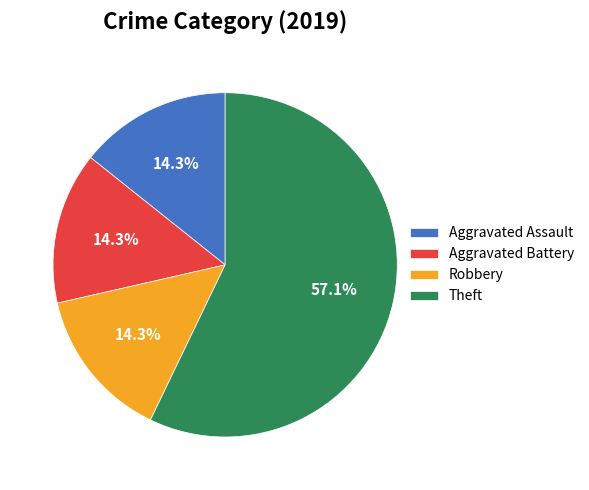

What is the ratio of the value at Theft to the value at Aggravated Battery?

4.0